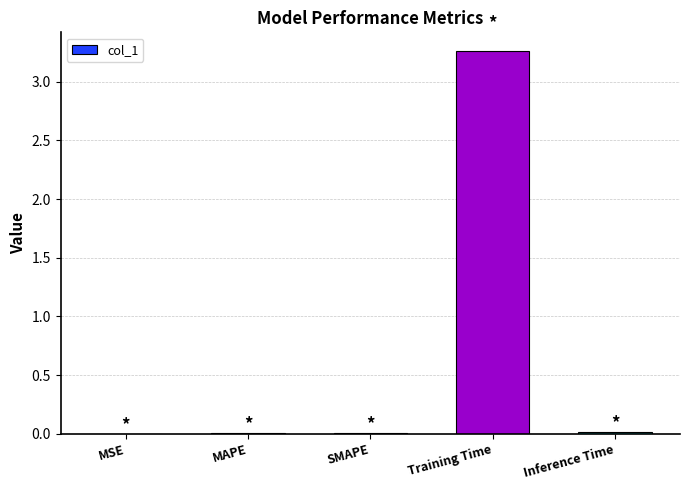

Is it true that the value at MAPE is 0.0?

True